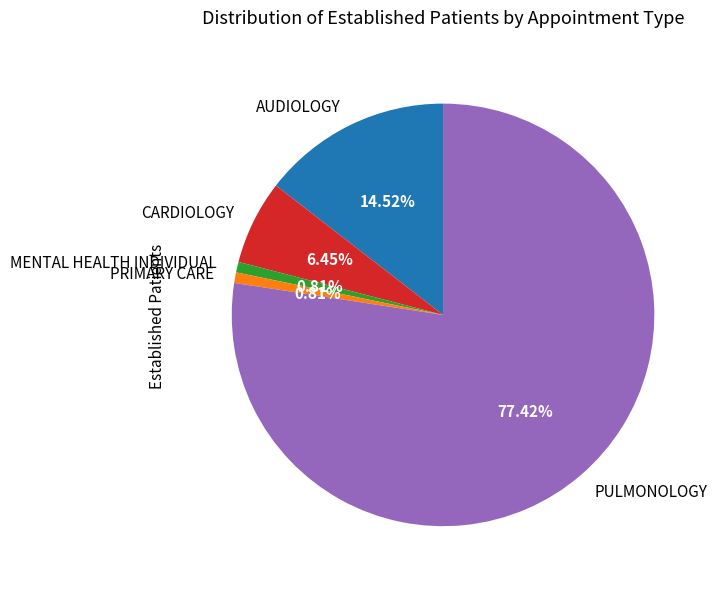

What is the largest slice in the pie chart?

PULMONOLOGY